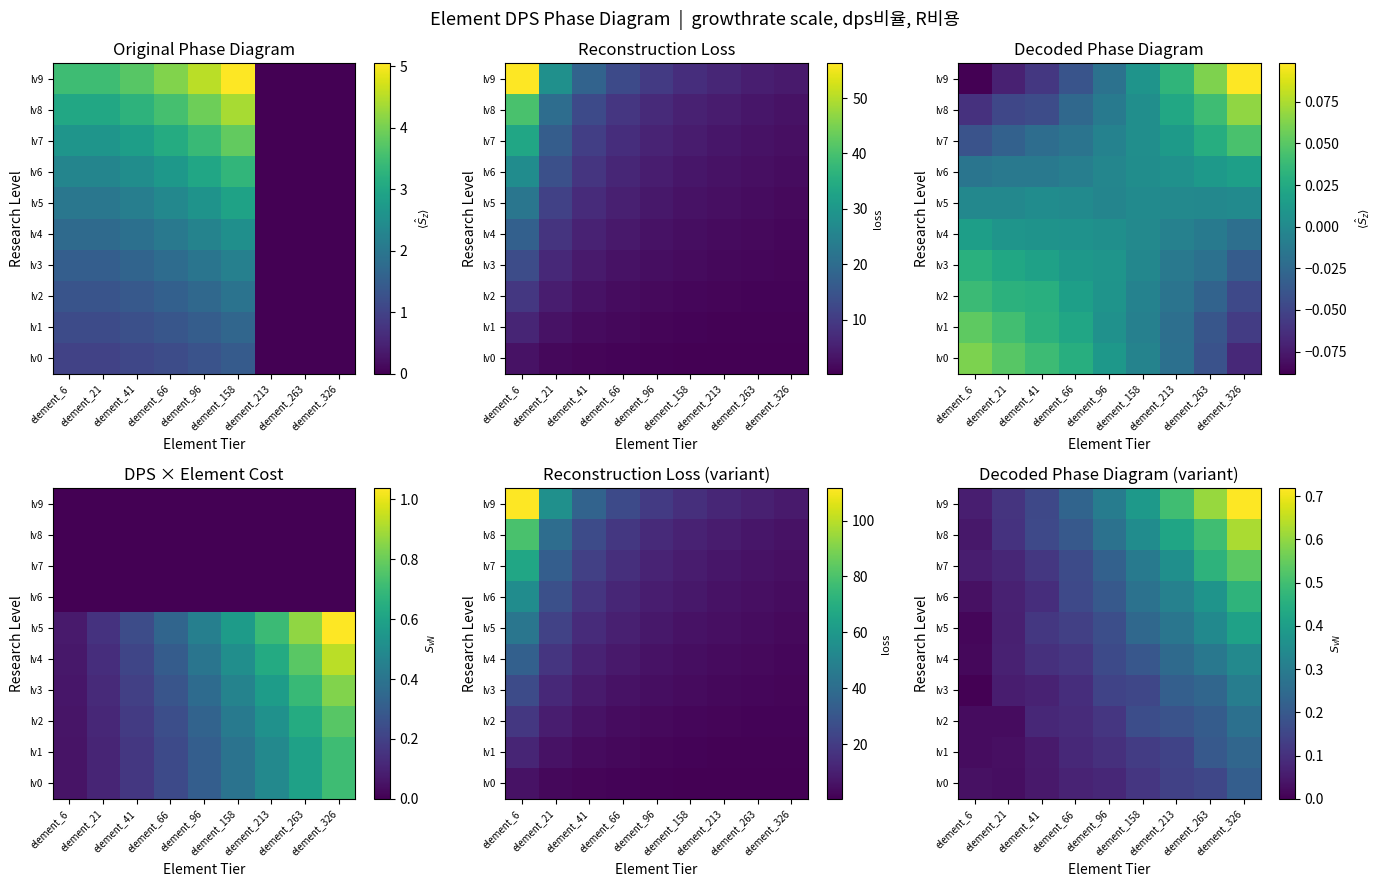

Which series has the widest spread of values?

lv9